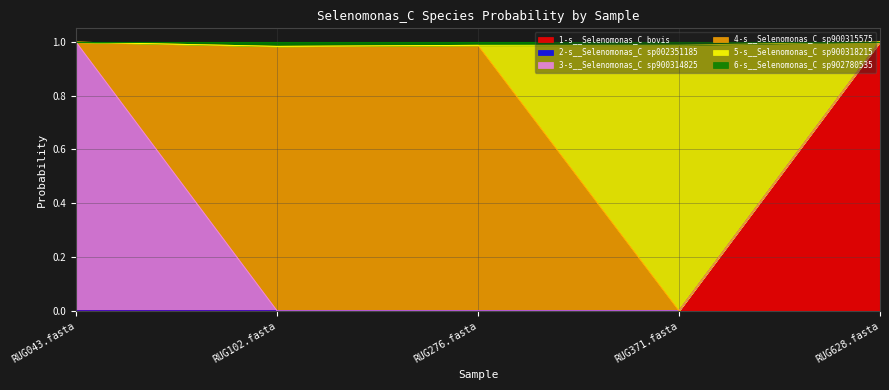

Which category has the highest value in the 1-s__Selenomonas_C bovis series?

RUG628.fasta